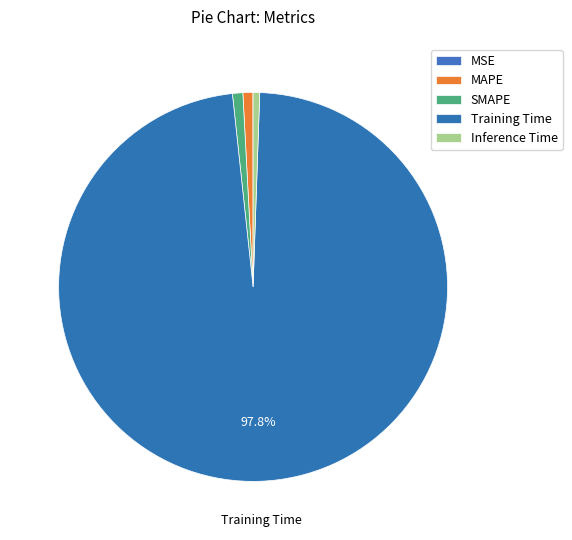

How much of the chart is everything except MAPE?

99.2%